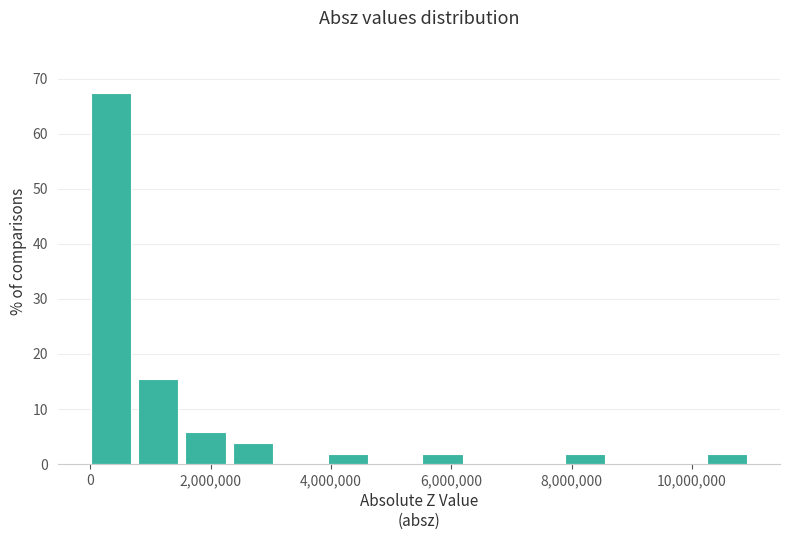

Around what value on the x-axis is the tallest bar? Give the approximate position of its centre, as read against the axis.

400000